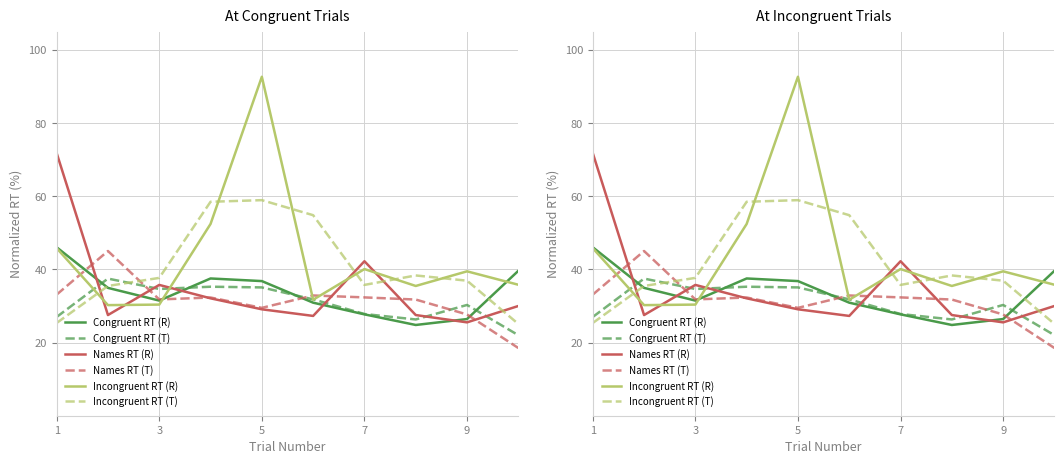

In Incongruent RT (T), how many points are higher than both neighbors (excluding endpoints)?

2